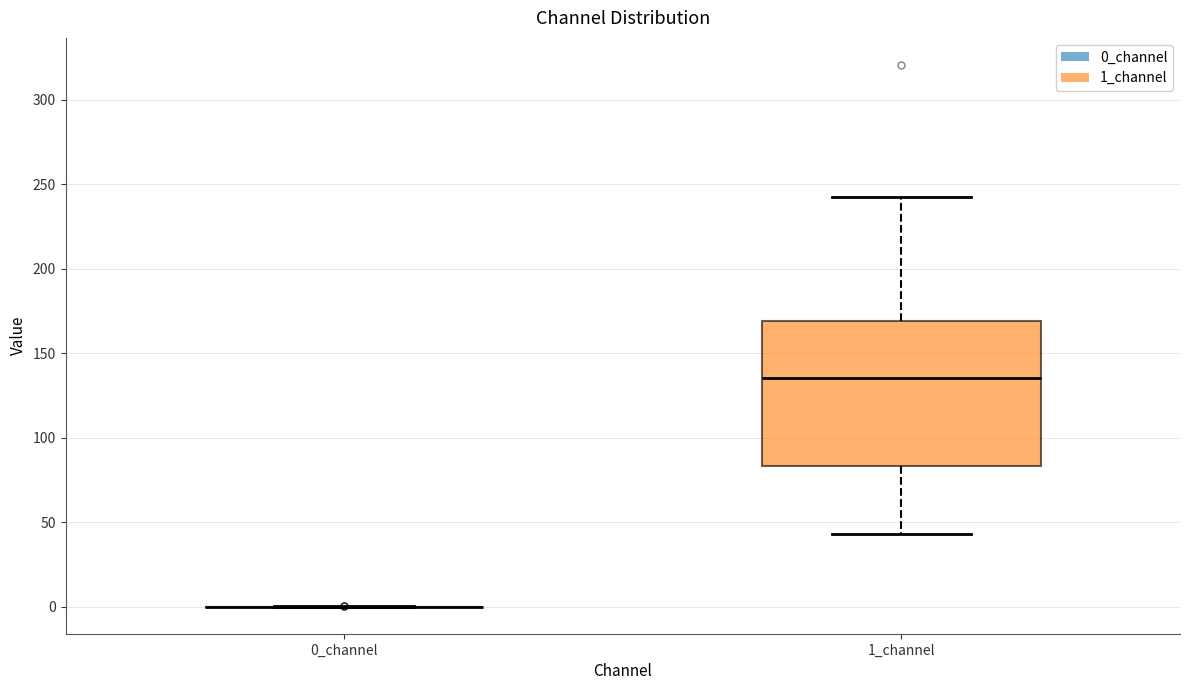

Comparing the boxes themselves (not the whiskers), which one is the tallest?

1_channel